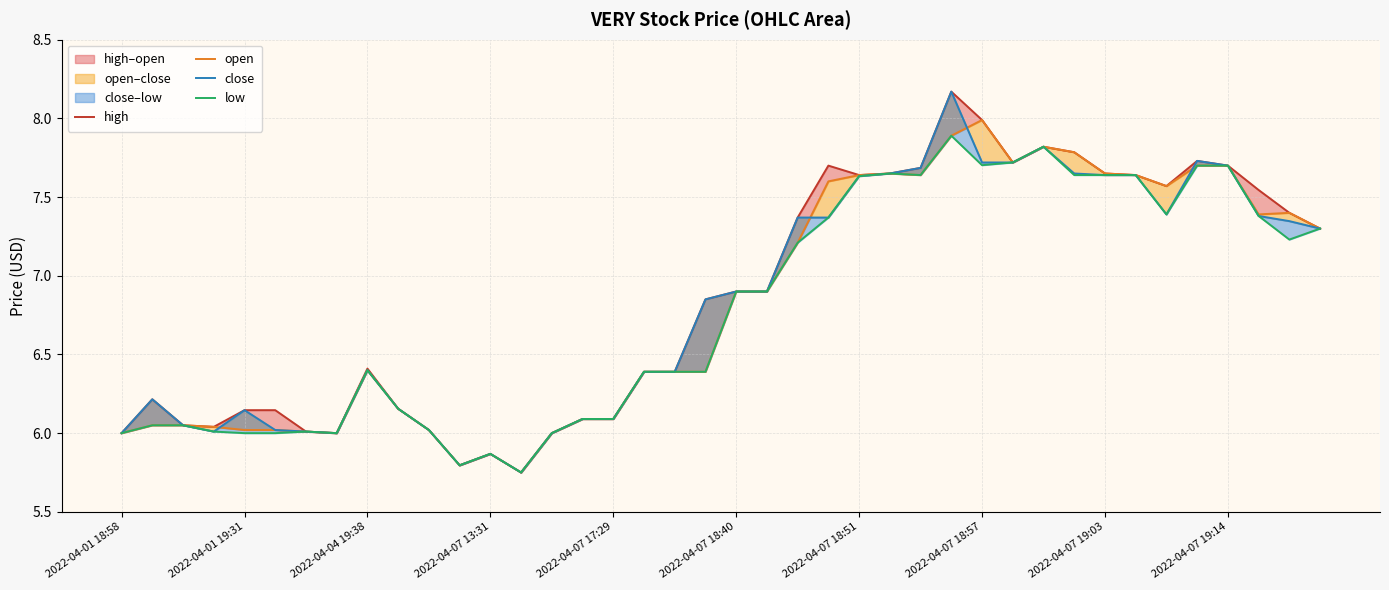

Where is high nearest to the value 6?

2022-04-01 18:58